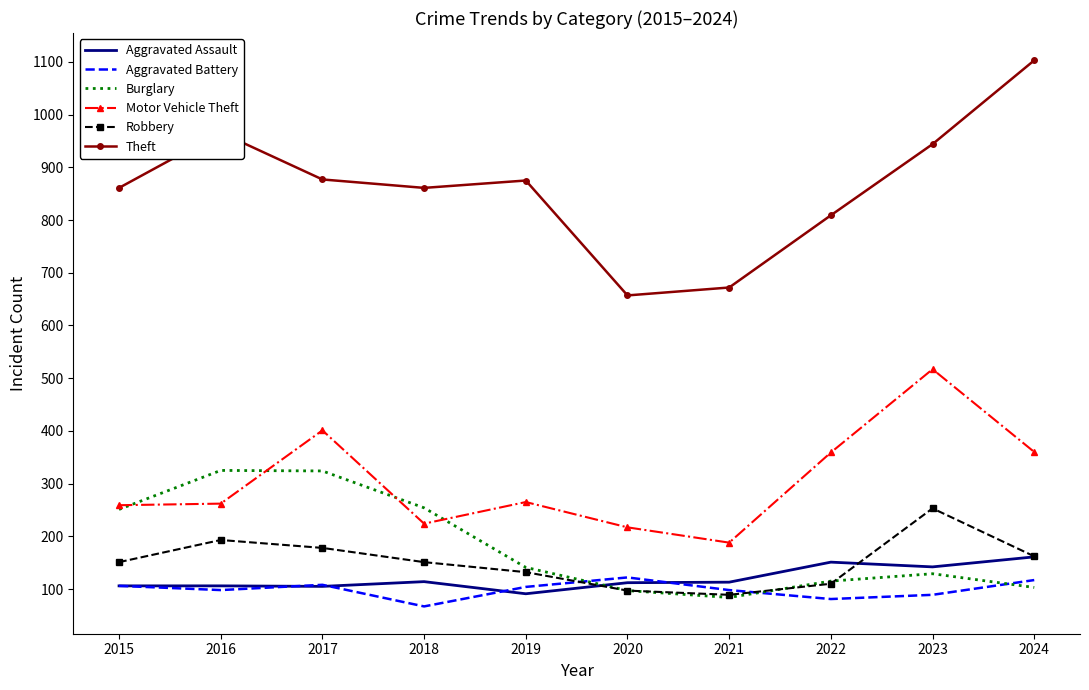

At which category is the sum across all series the highest?

2023